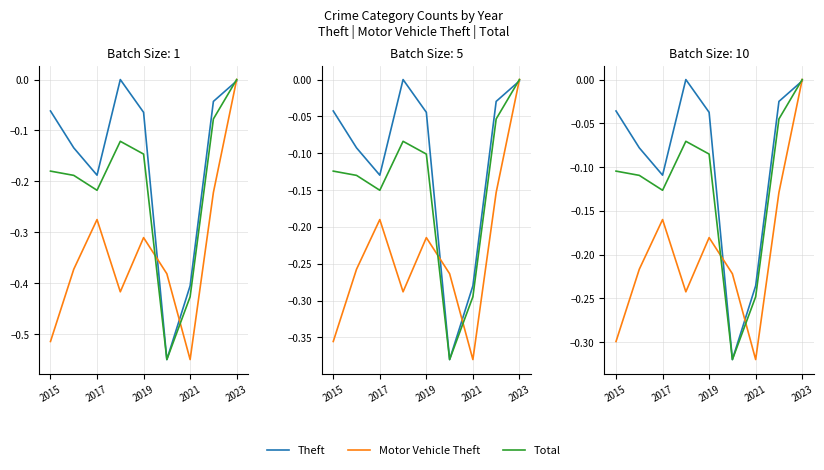

What is the spread (max minus min) of values at 2015?

0.3